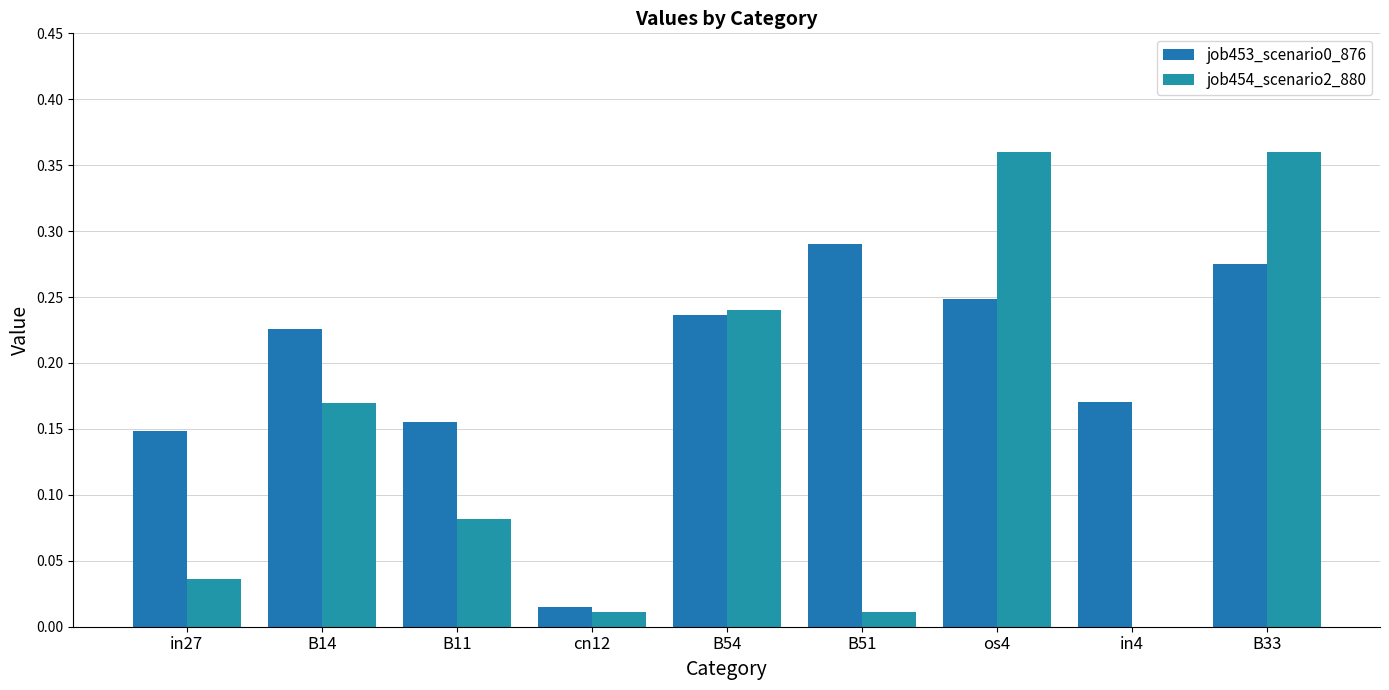

List the series in order of their overall mean, highest first.

job453_scenario0_876, job454_scenario2_880